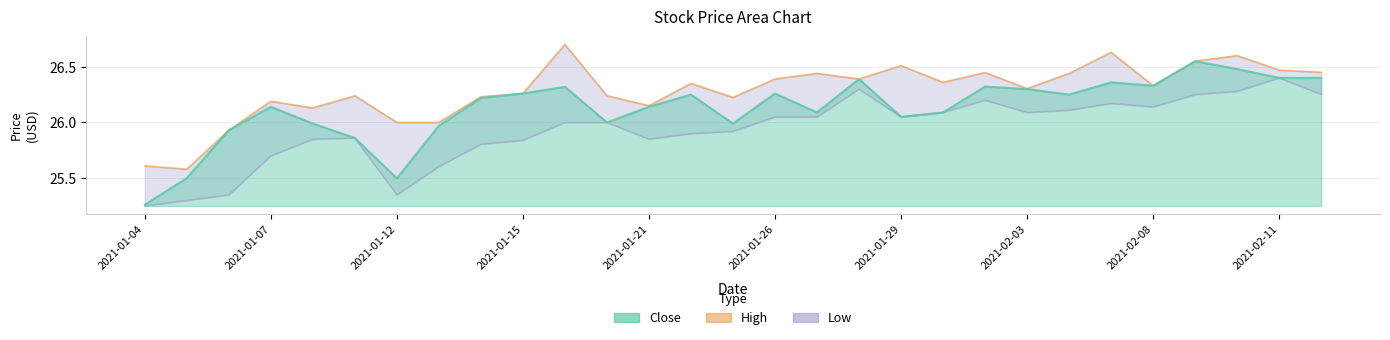

How many interior local peaks does the Close Line series have?

8